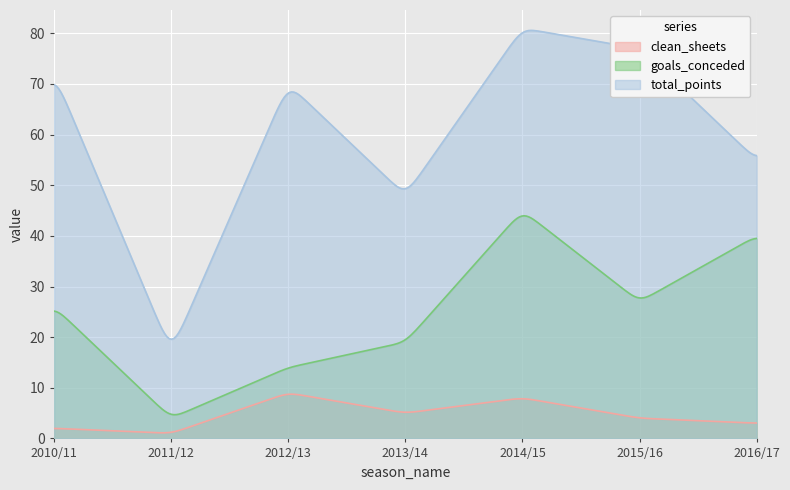

What is the value of the total_points point at the 7th from the left?

55